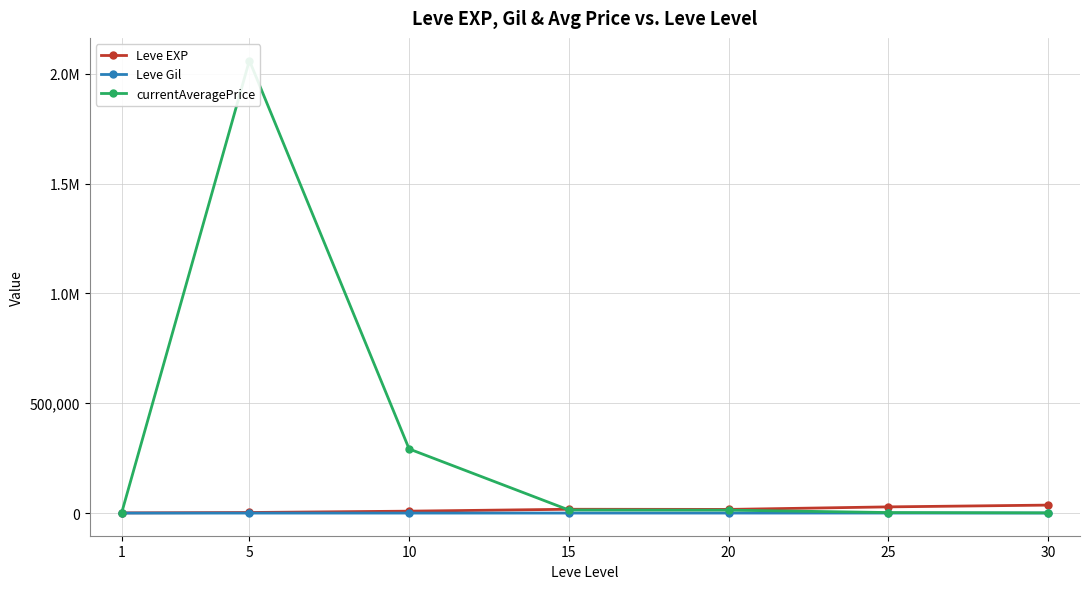

Reading left to right, list all the values displayed in this chart.

Leve EXP: 1065.0	2830.0	8930.0	17563.3	16865.0	28393.3	36492.5
Leve Gil: 113.5	182.2	186.6	241.3	257.0	329.7	320.8
currentAveragePrice: 301.6	2060175.3	292081.2	14218.4	13586.3	2610.1	1227.3